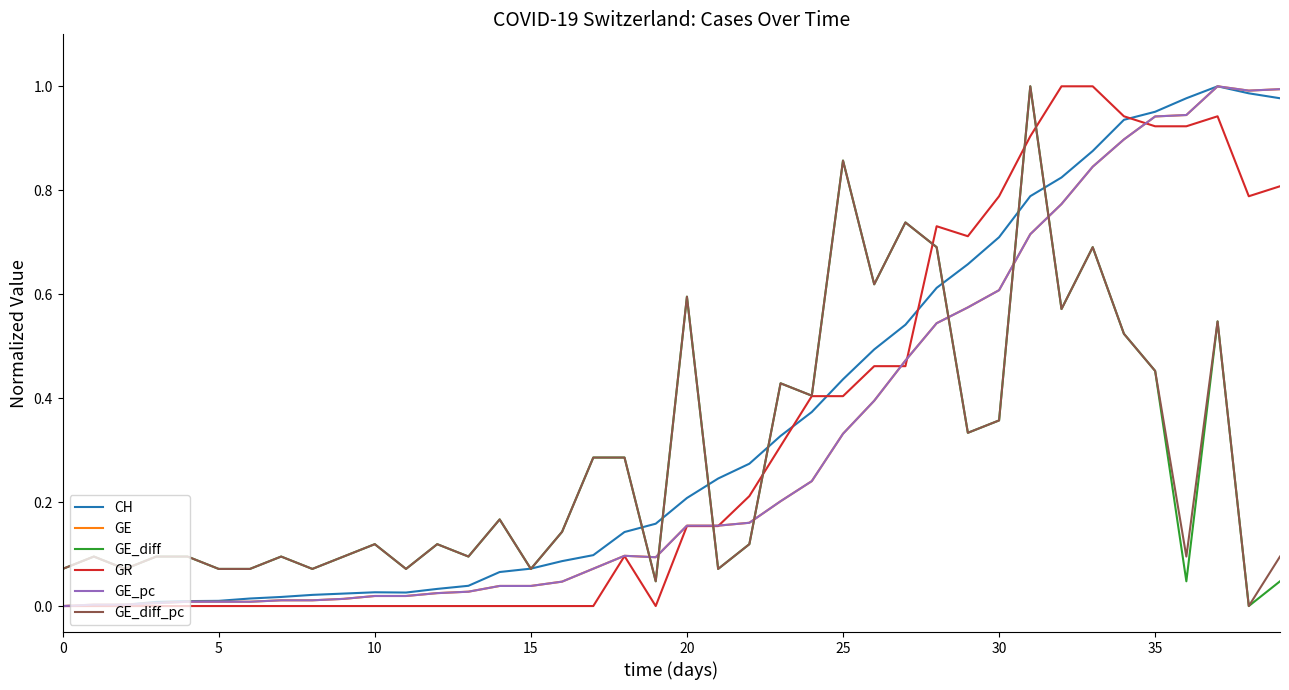

Is this an area chart (filled region under the line)?

No